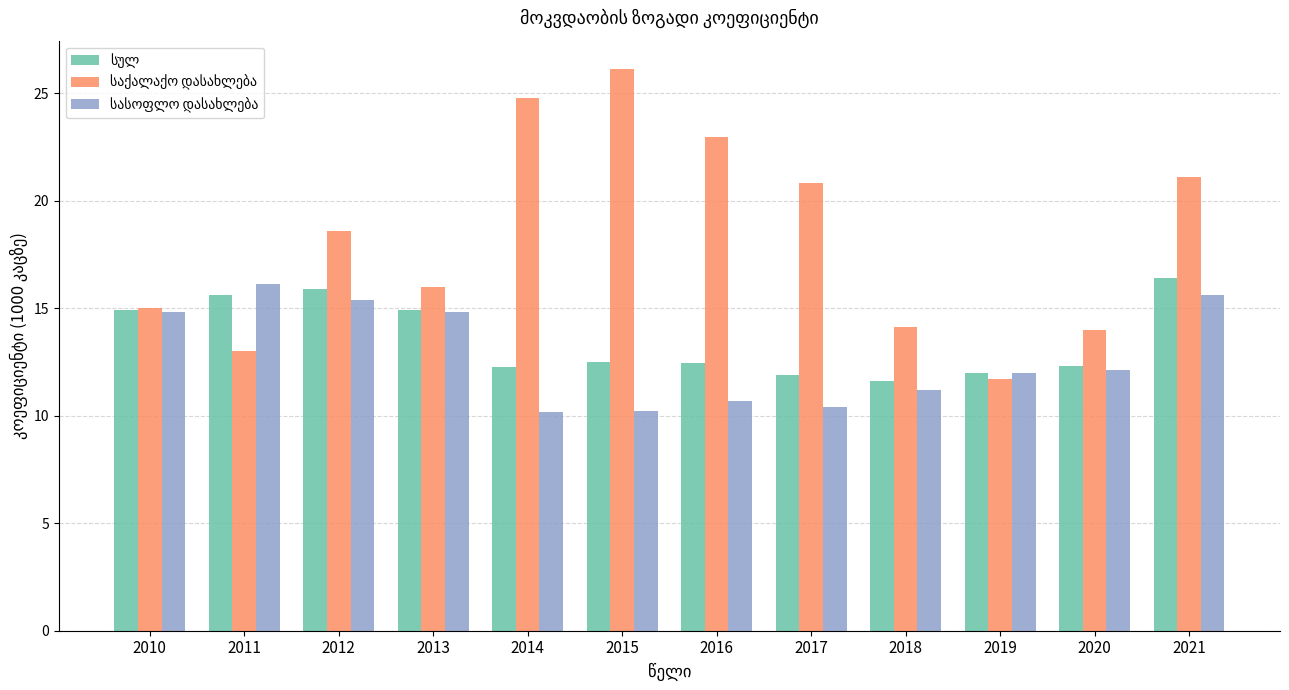

At which category is the sum across all series the highest?

2021